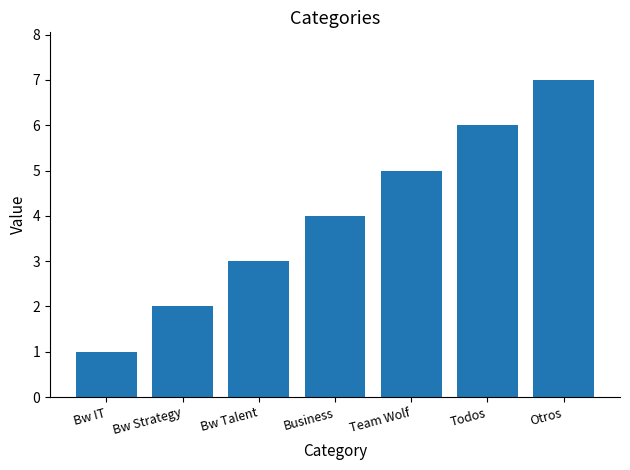

What is the change in value from Bw IT to Otros?

+6